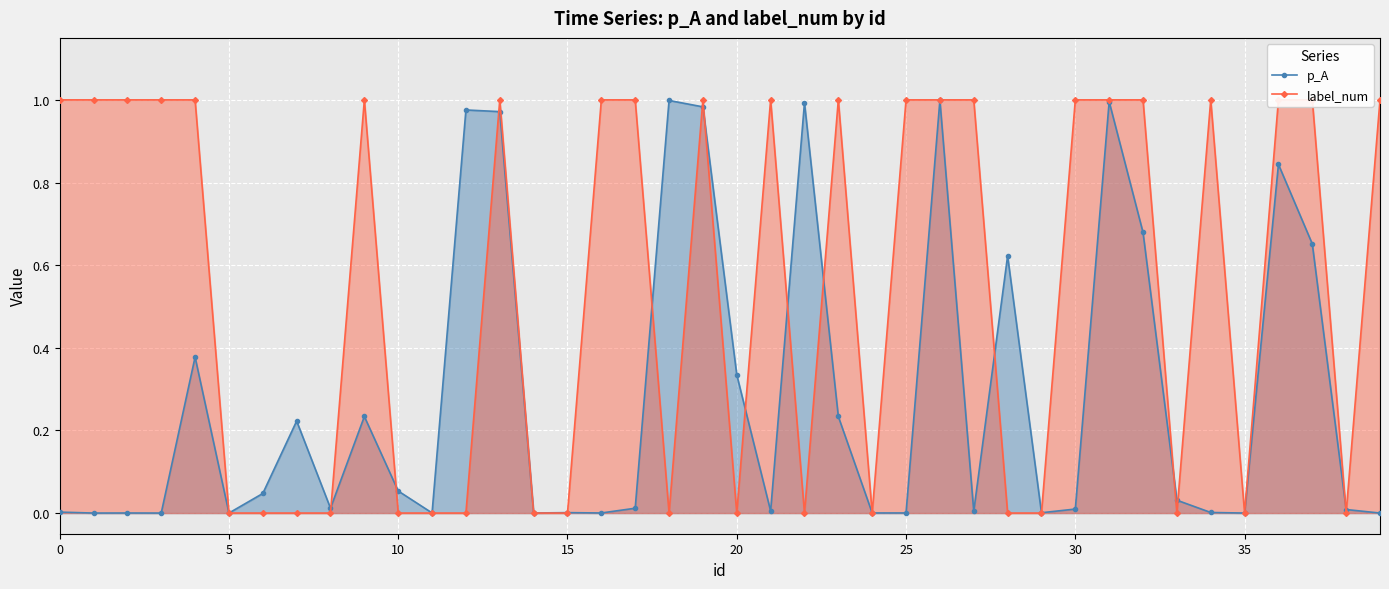

How many times do p_A and label_num cross each other?

22